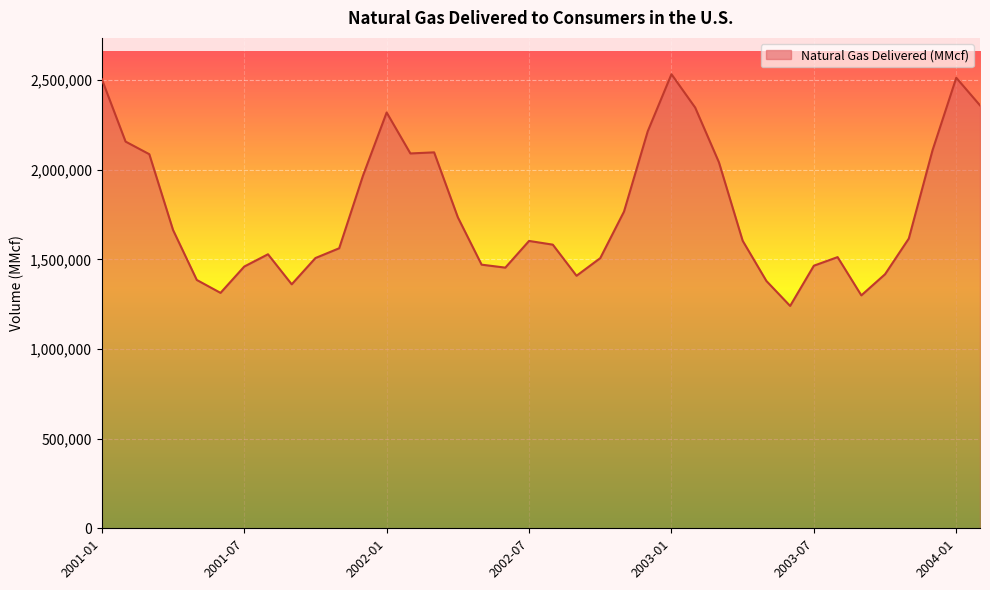

What is the difference between the maximum and minimum values?

1292540